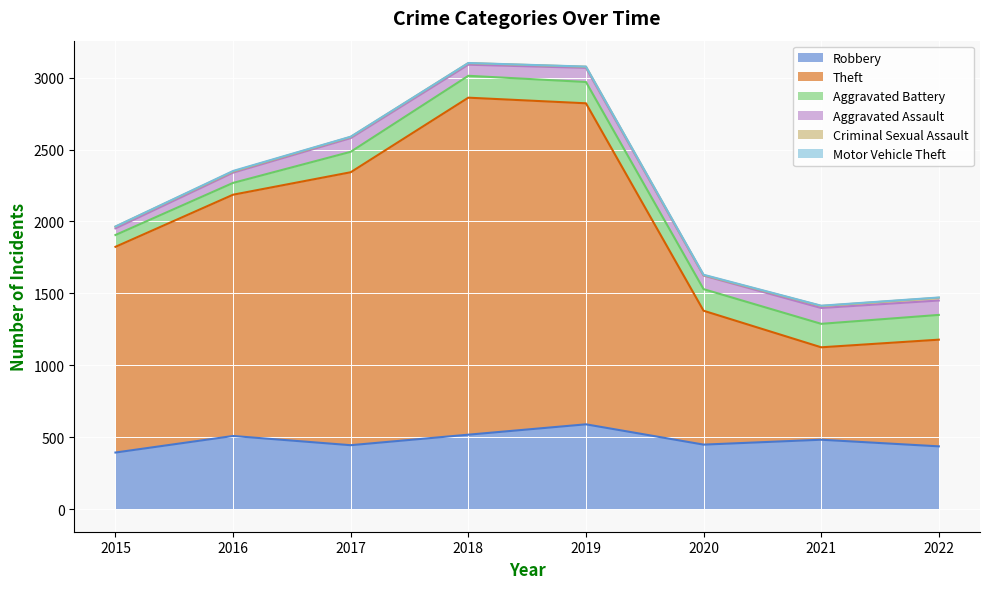

What is the average value of the Aggravated Assault series?

86